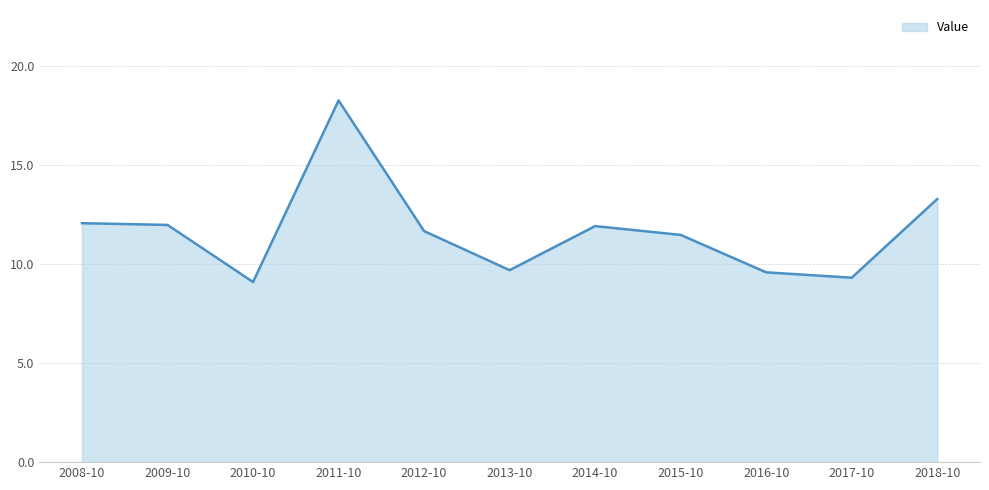

Approximately how many times larger is the value at 2012-10 compared to 2014-10?

1.0